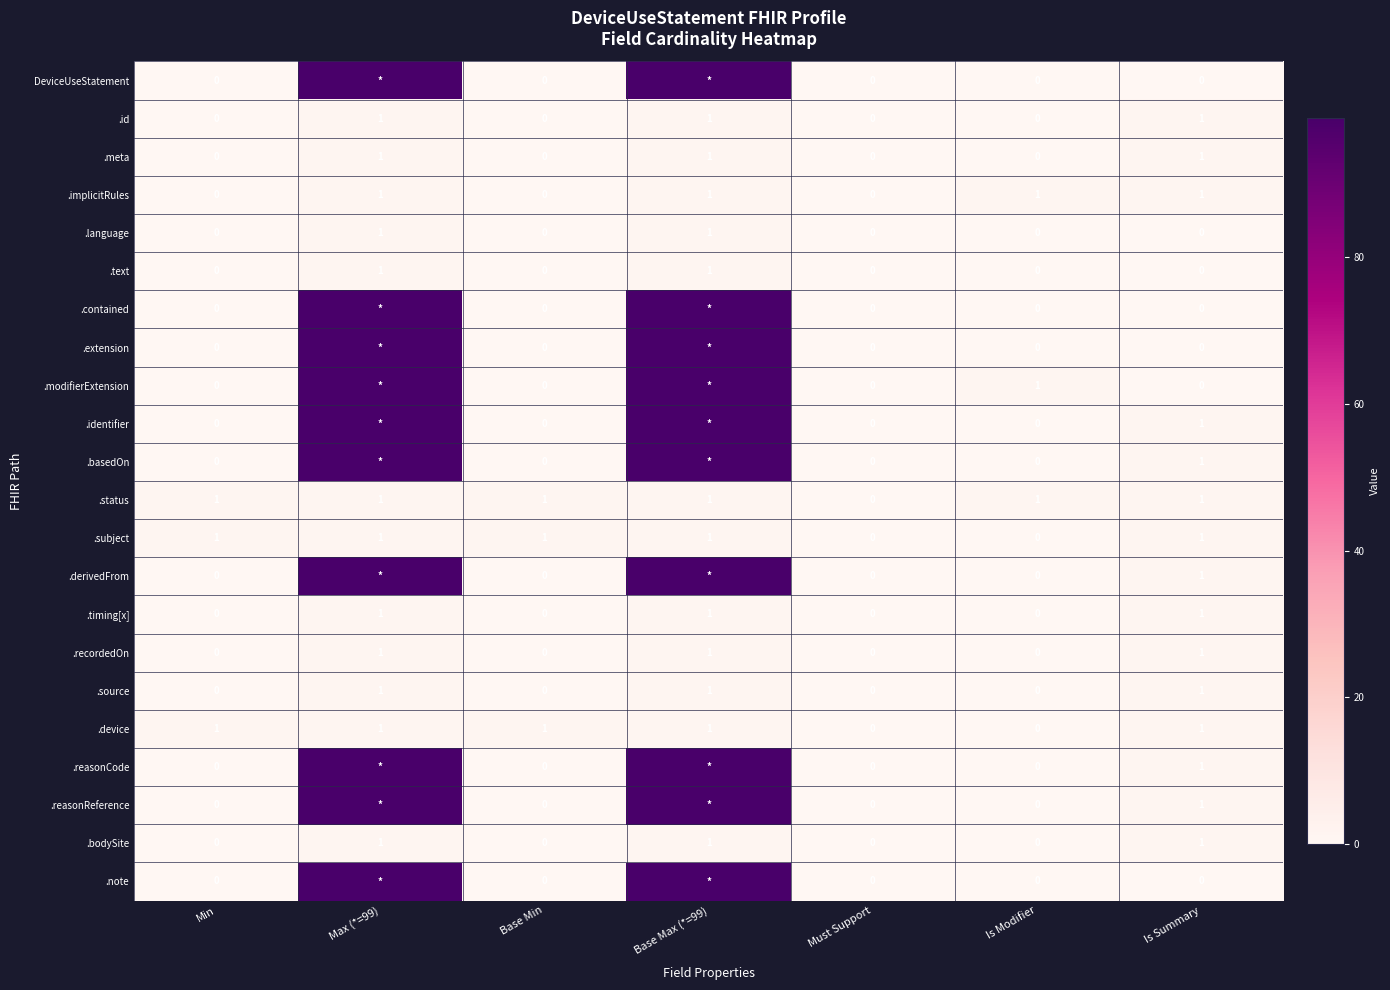

How many values in .bodySite are above zero?

3